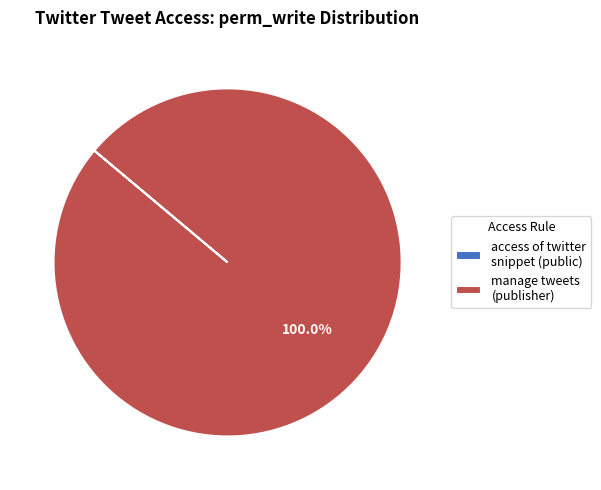

Is there any slice that represents more than half of the pie?

Yes